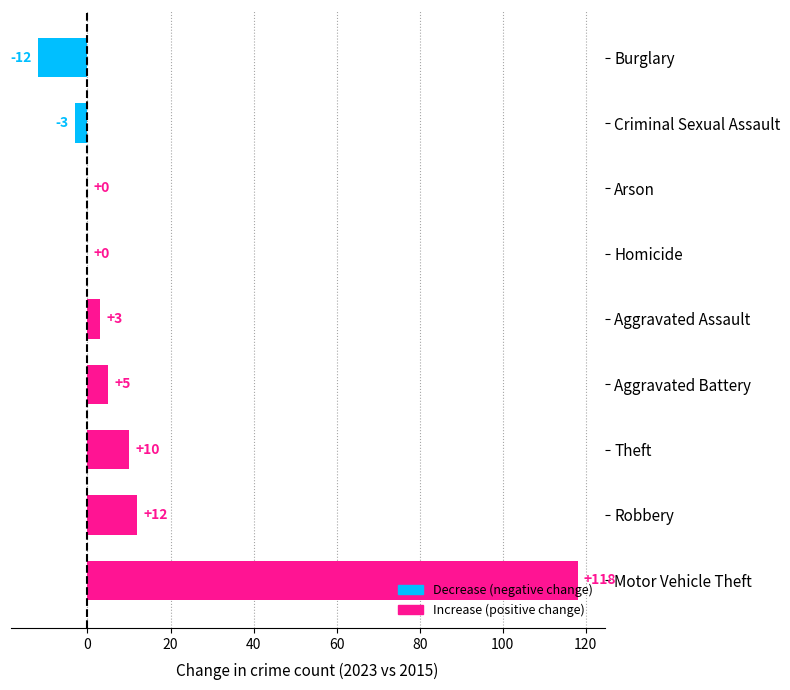

Approximately how many times larger is the value at Robbery compared to Theft?

1.2